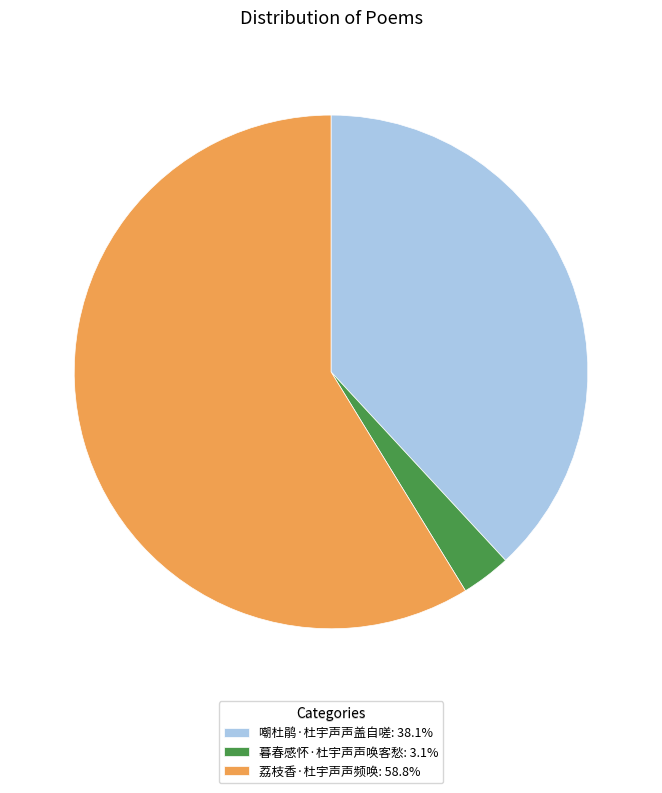

What is the ratio of the value at 嘲杜鹃·杜宇声声盖自嗟: 38.1% to the value at 暮春感怀·杜宇声声唤客愁: 3.1%?

12.2